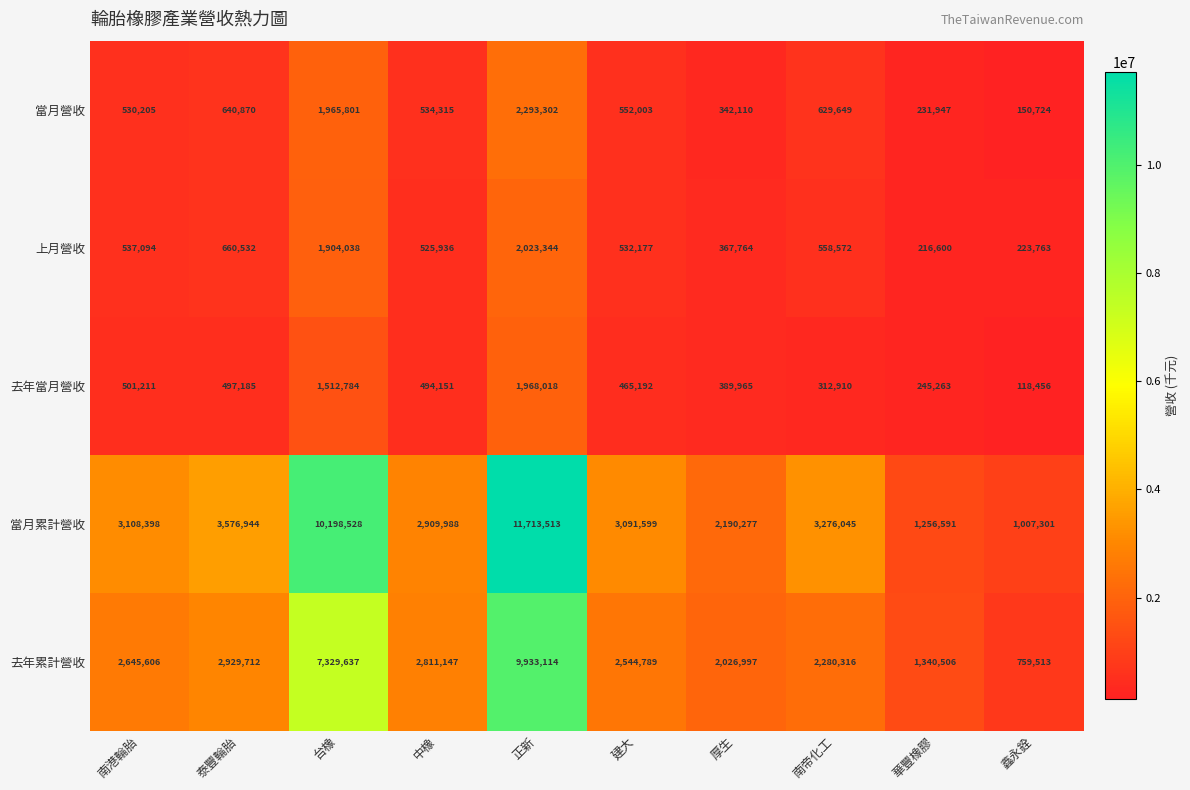

The 去年累計營收 series shows 3971090 at 南帝化工. True or false?

False